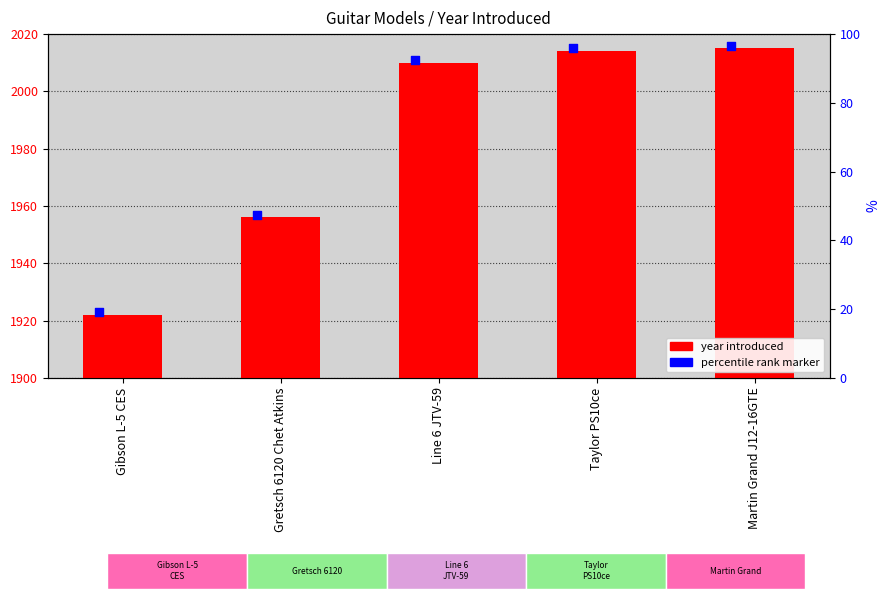

Between Line 6 JTV-59 and Taylor PS10ce, which is larger?

Taylor PS10ce